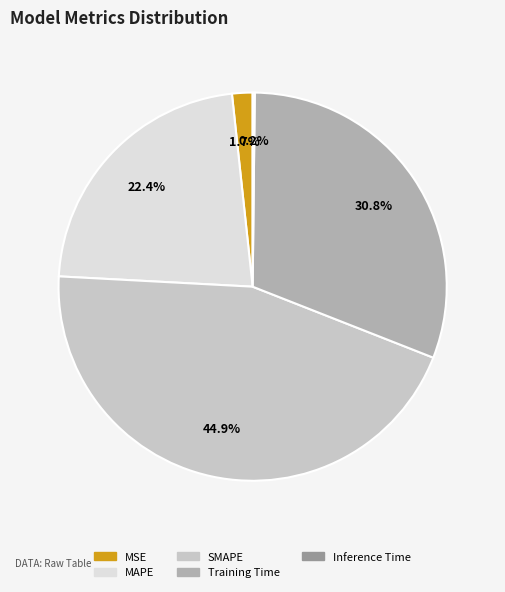

True or false: Training Time accounts for 31% of the total.

True